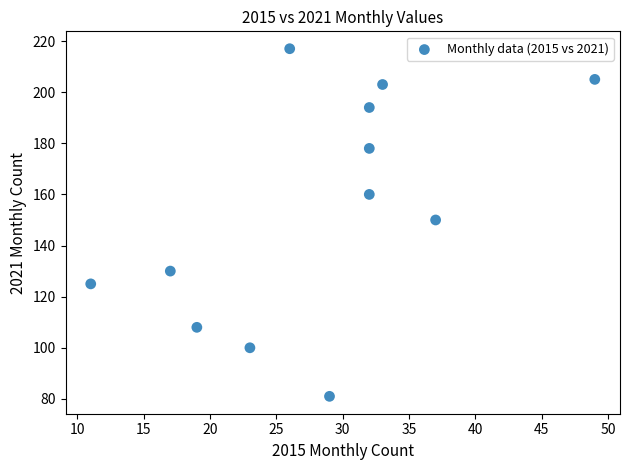

What is the range of Y values (max minus min)?

136